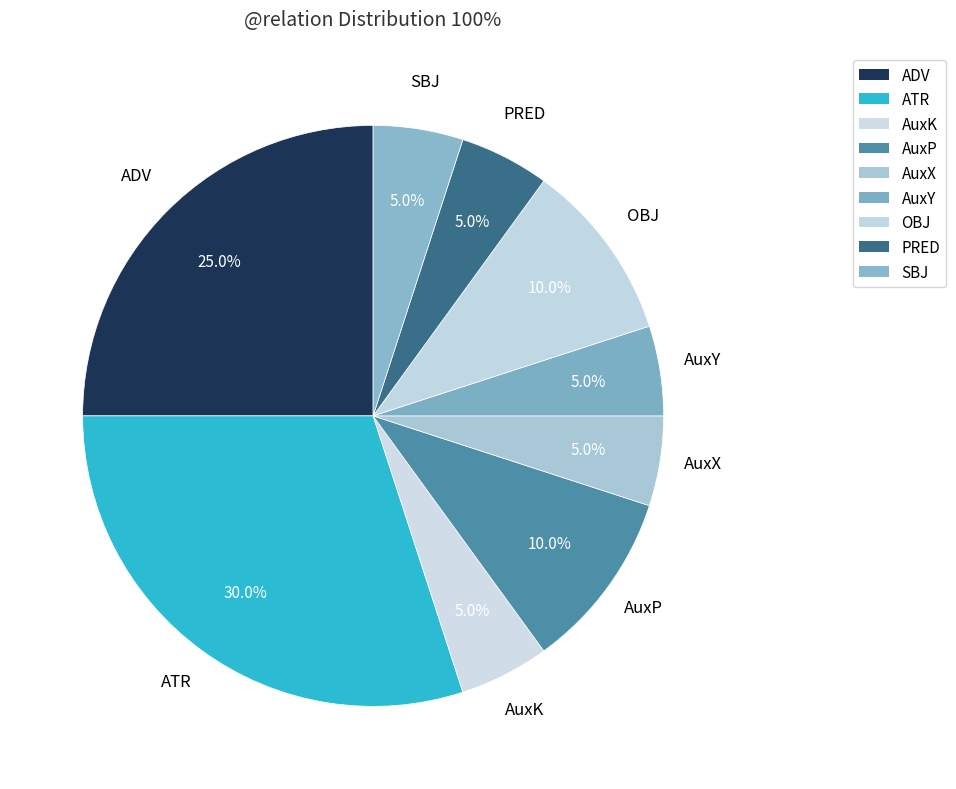

Which has a higher value, ADV or AuxP?

ADV